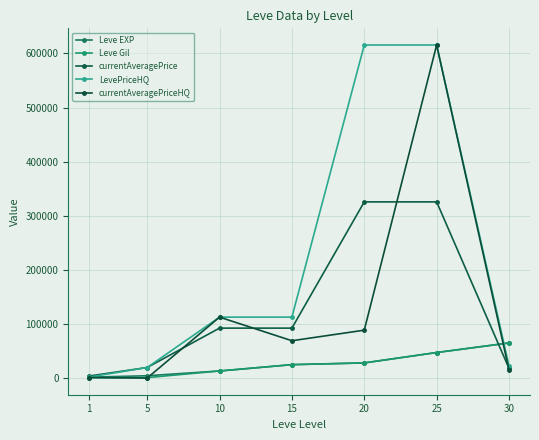

Read the currentAveragePriceHQ value at 15, to the nearest 10.

69000